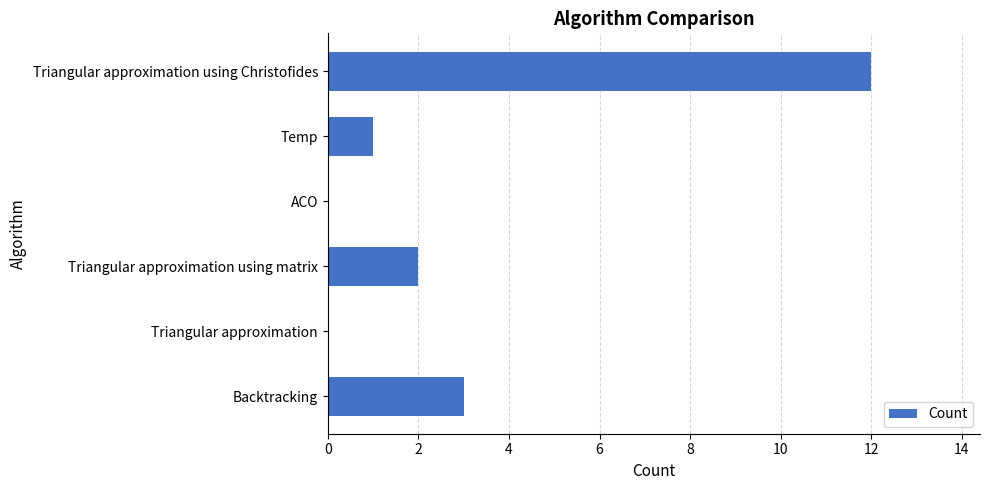

How many data points does each series have?

6